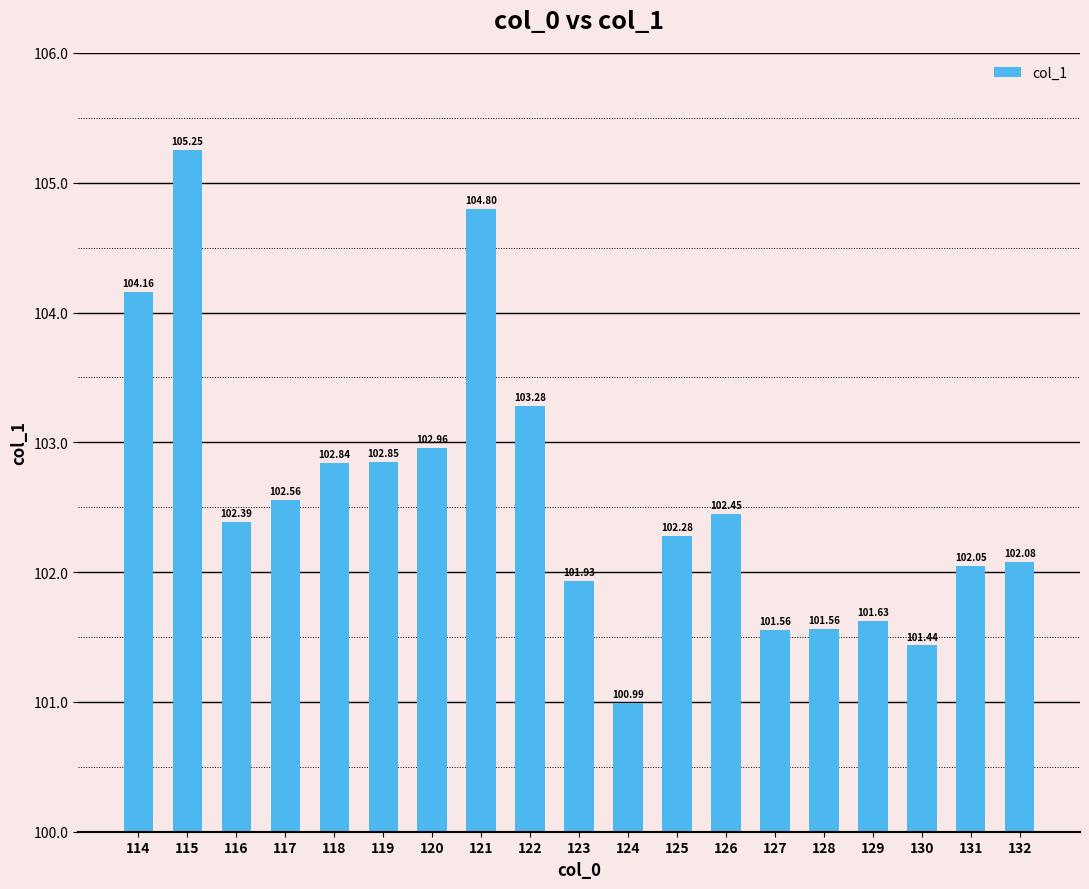

How many data points are less than 102?

6